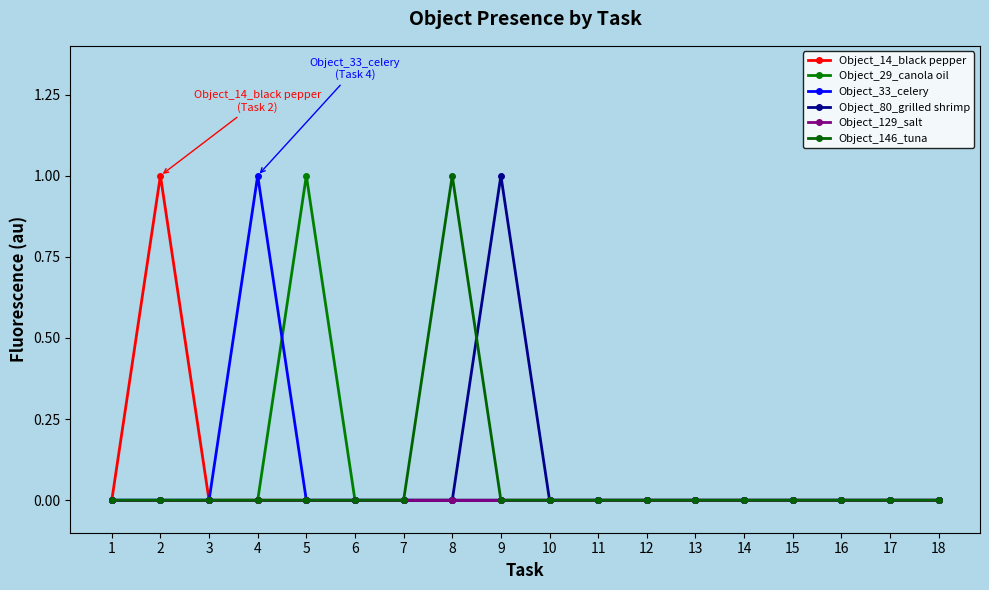

True or false: Object_29_canola oil and Object_14_black pepper intersect in this chart.

False